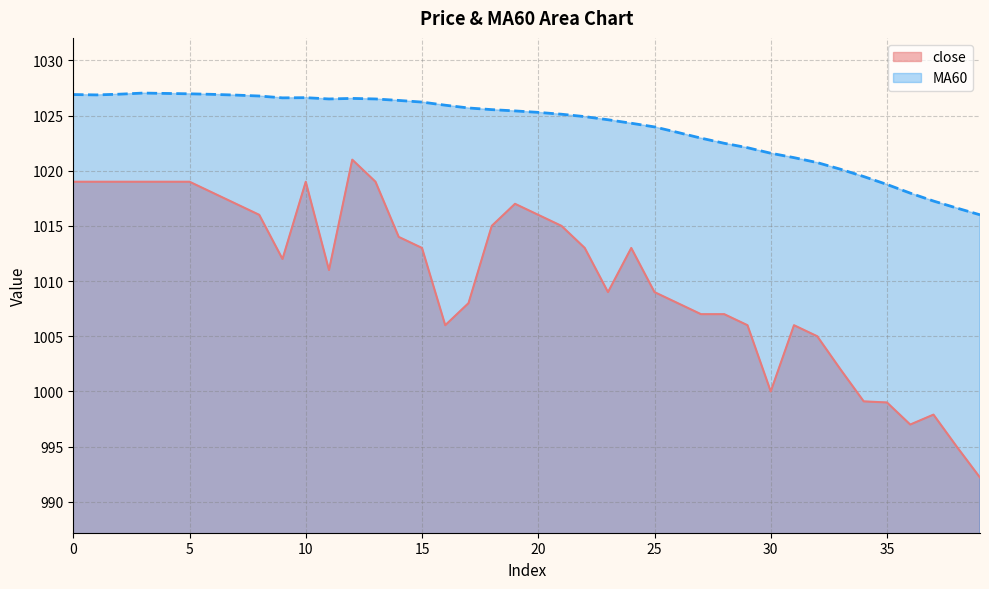

Is it true that close equals 1008.0 at 26?

True